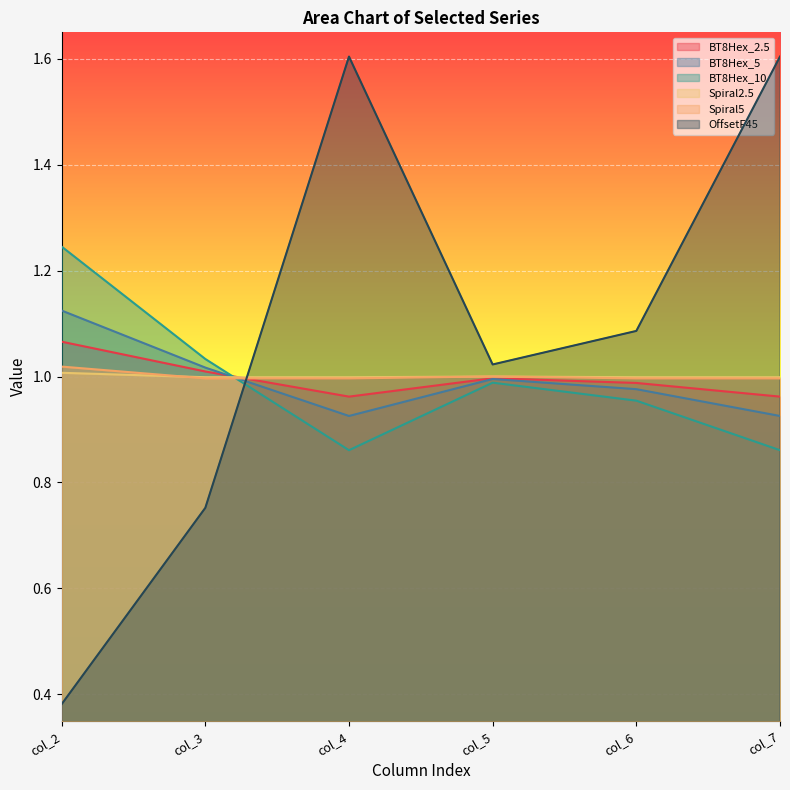

Reading left to right, extract all data points from this chart.

BT8Hex_2.5: 1.1	1.0	1.0	1.0	1.0	1.0
BT8Hex_5: 1.1	1.0	0.9	1.0	1.0	0.9
BT8Hex_10: 1.2	1.0	0.9	1.0	1.0	0.9
Spiral2.5: 1.0	1.0	1.0	1.0	1.0	1.0
Spiral5: 1.0	1.0	1.0	1.0	1.0	1.0
OffsetF45: 0.4	0.8	1.6	1.0	1.1	1.6